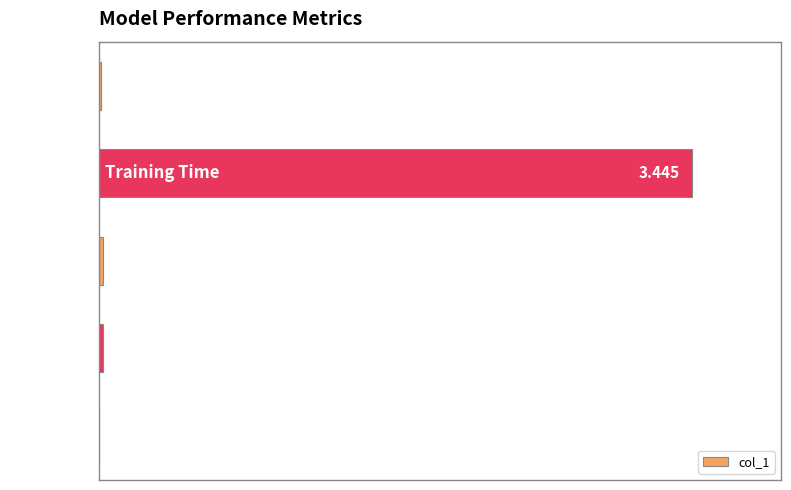

How many distinct data groups are displayed?

1